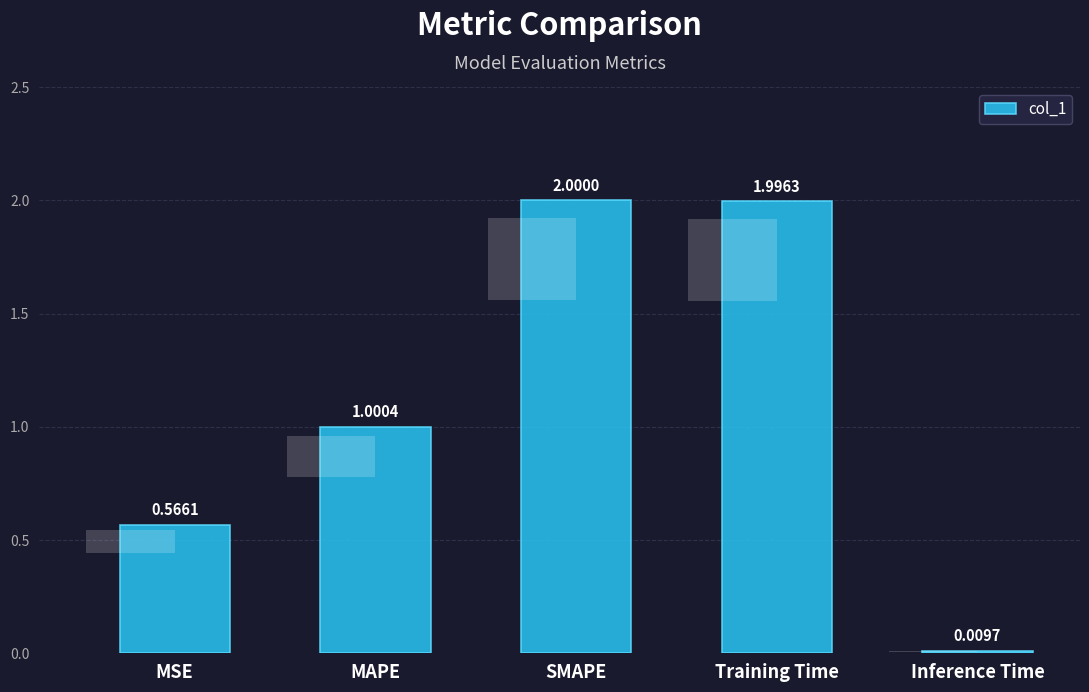

List the labels in order of value, smallest first.

Inference Time, MSE, MAPE, Training Time, SMAPE